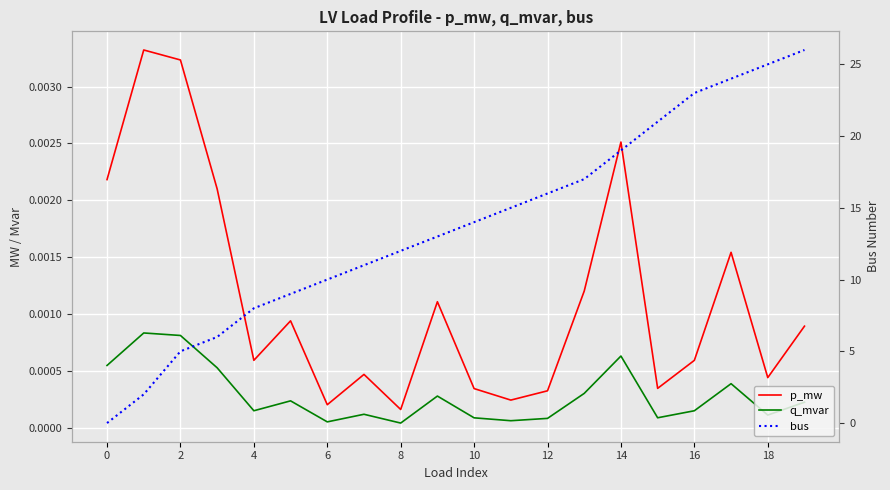

Does the chart display data point markers on the line(s)?

No